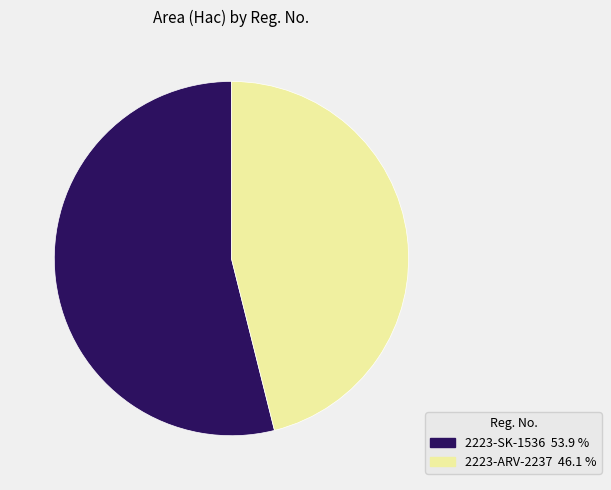

How many segments does this pie chart have?

2